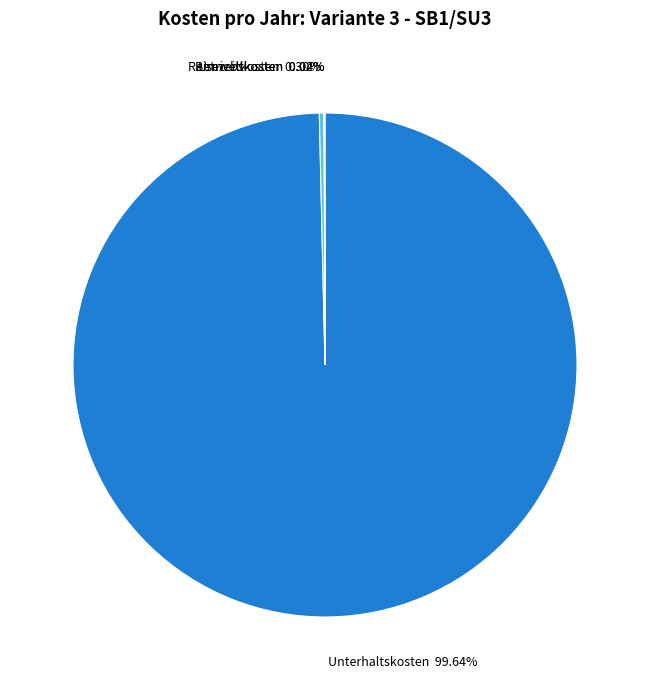

Is there any slice that represents more than half of the pie?

Yes